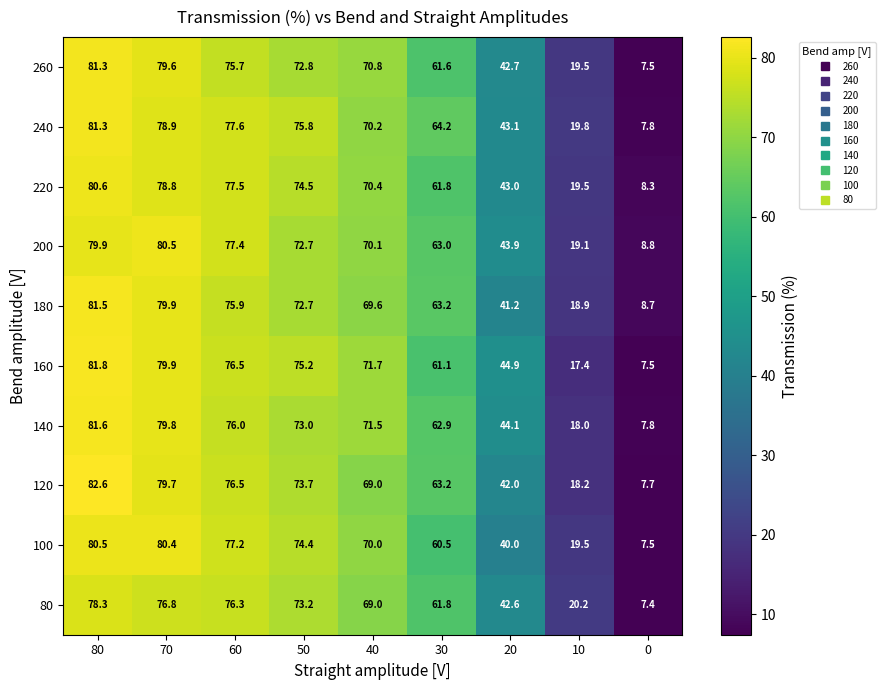

How many distinct data groups are displayed?

10